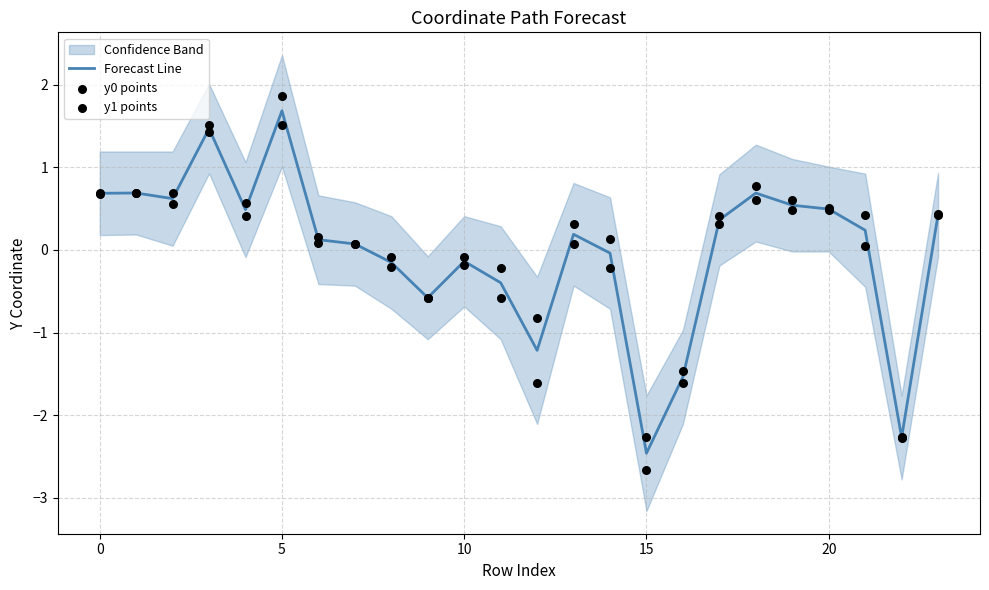

Which series has the largest total across all categories?

y1 points